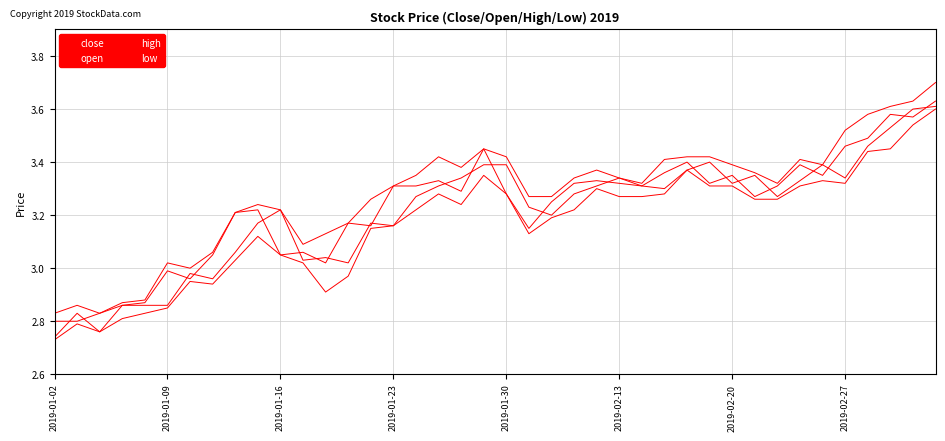

How many lines are shown in the chart?

4